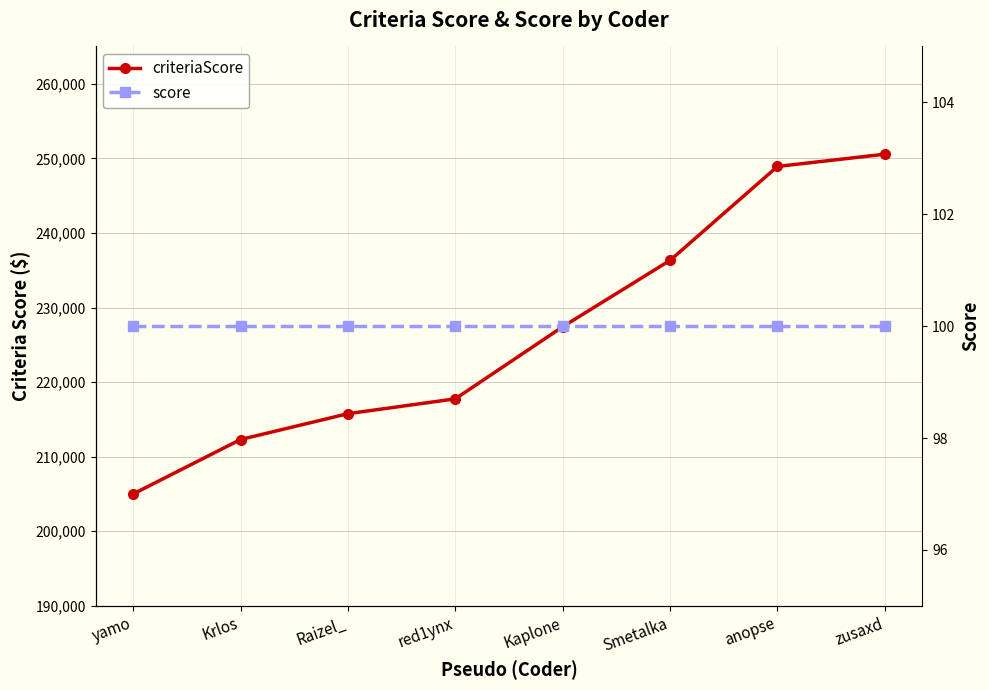

True or false: criteriaScore and score cross at least once.

False